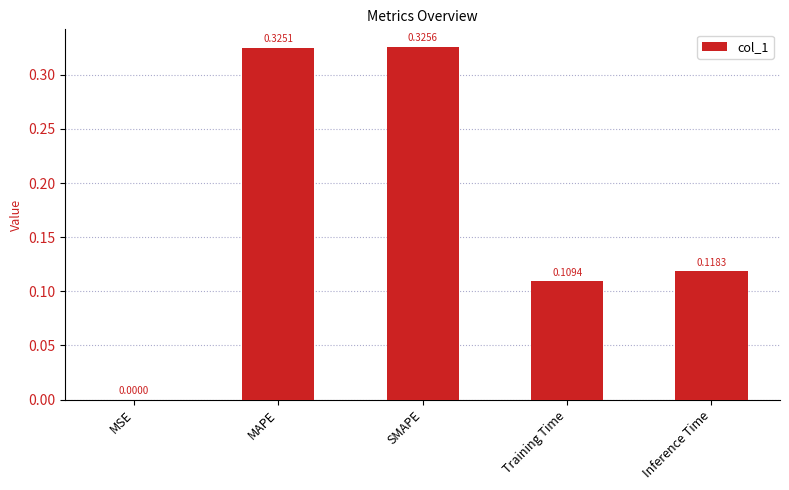

Is it true that the value at Training Time is 0.2?

False